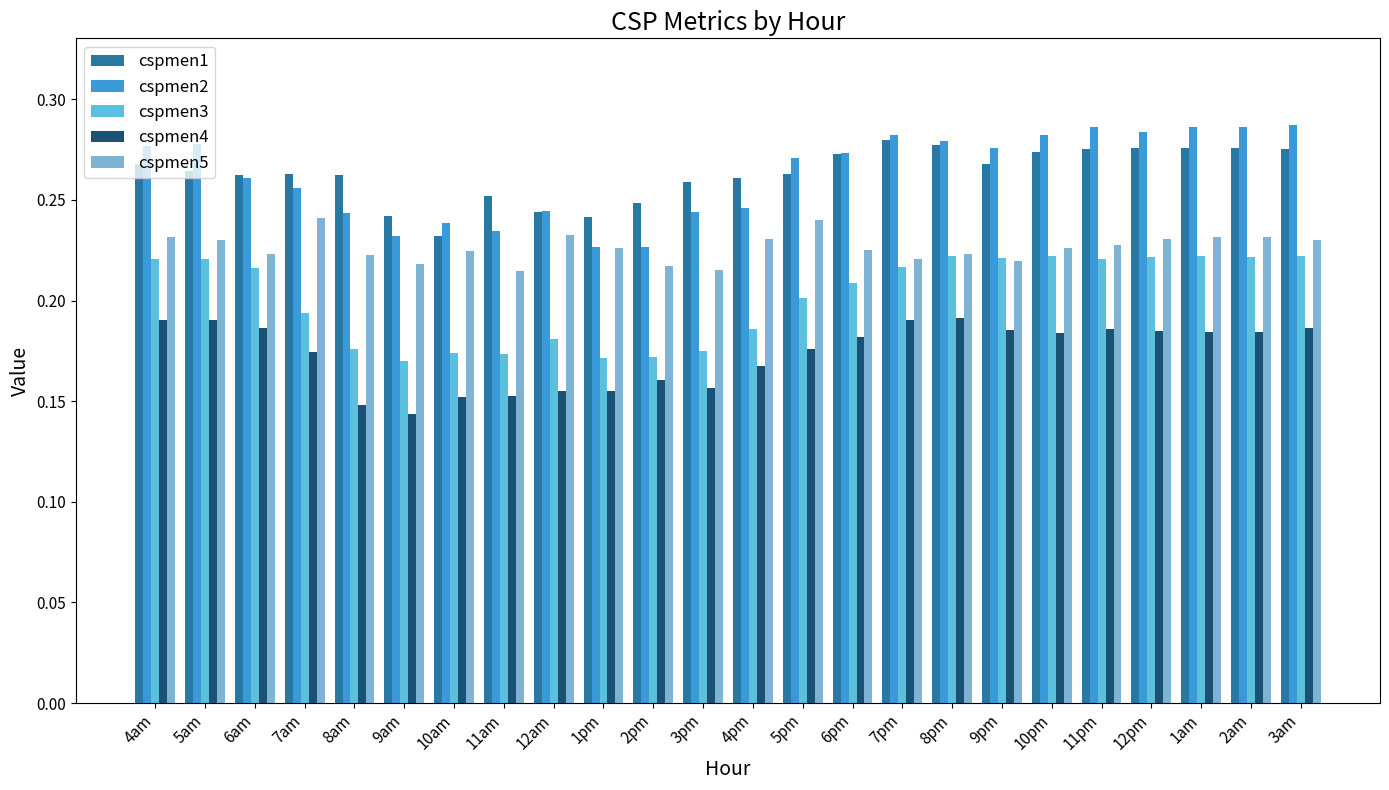

How many cspmen5 values are between 0 and 1?

24